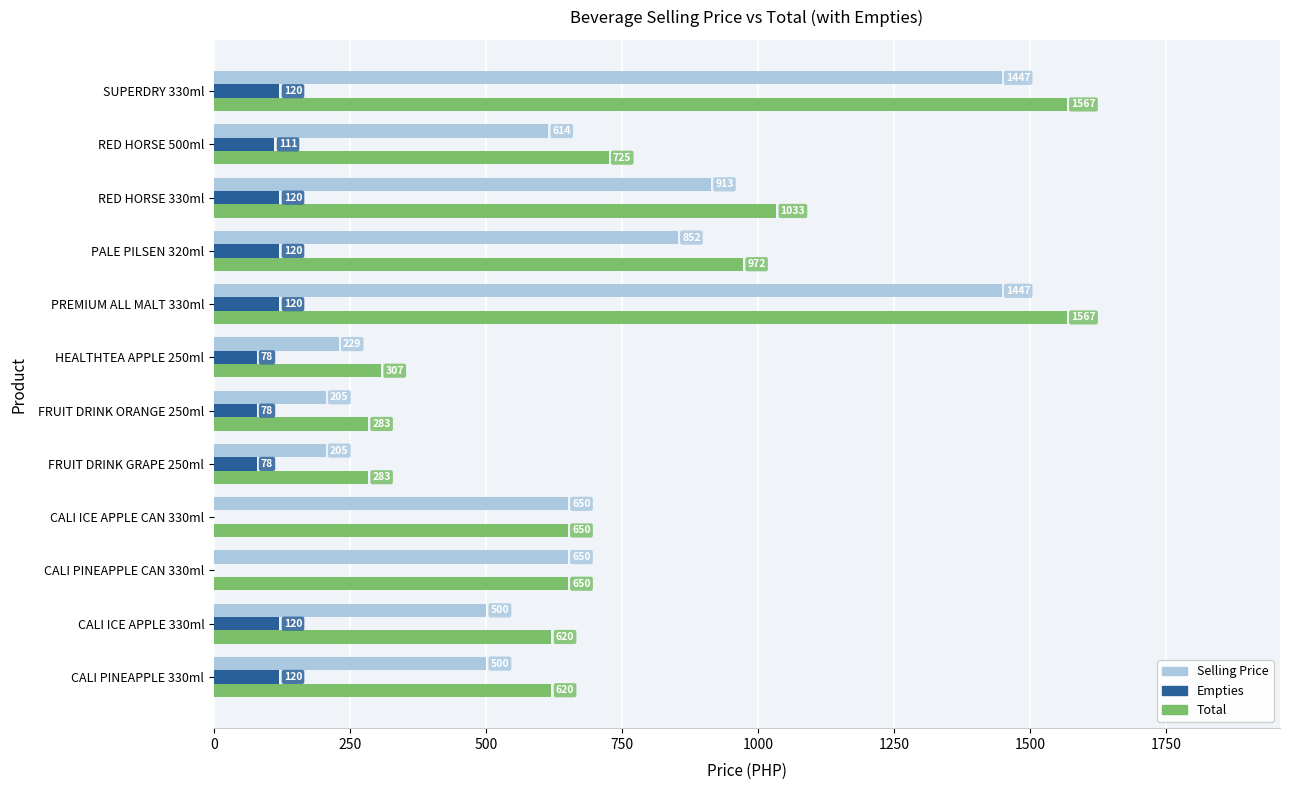

Count the number of categories in the chart.

12